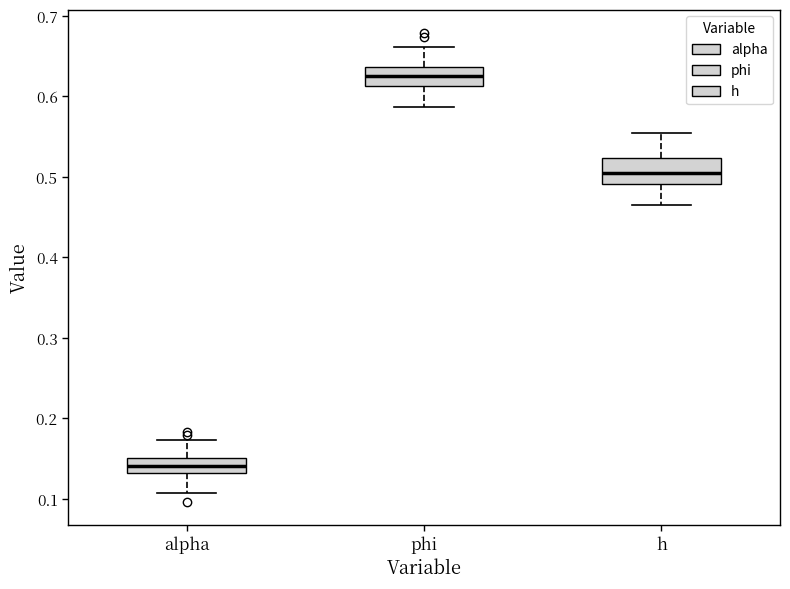

Where does the lower whisker of the box for h end on the y-axis? The values are not printed on the chart, so give them approximately, as read against the axis.

0.46